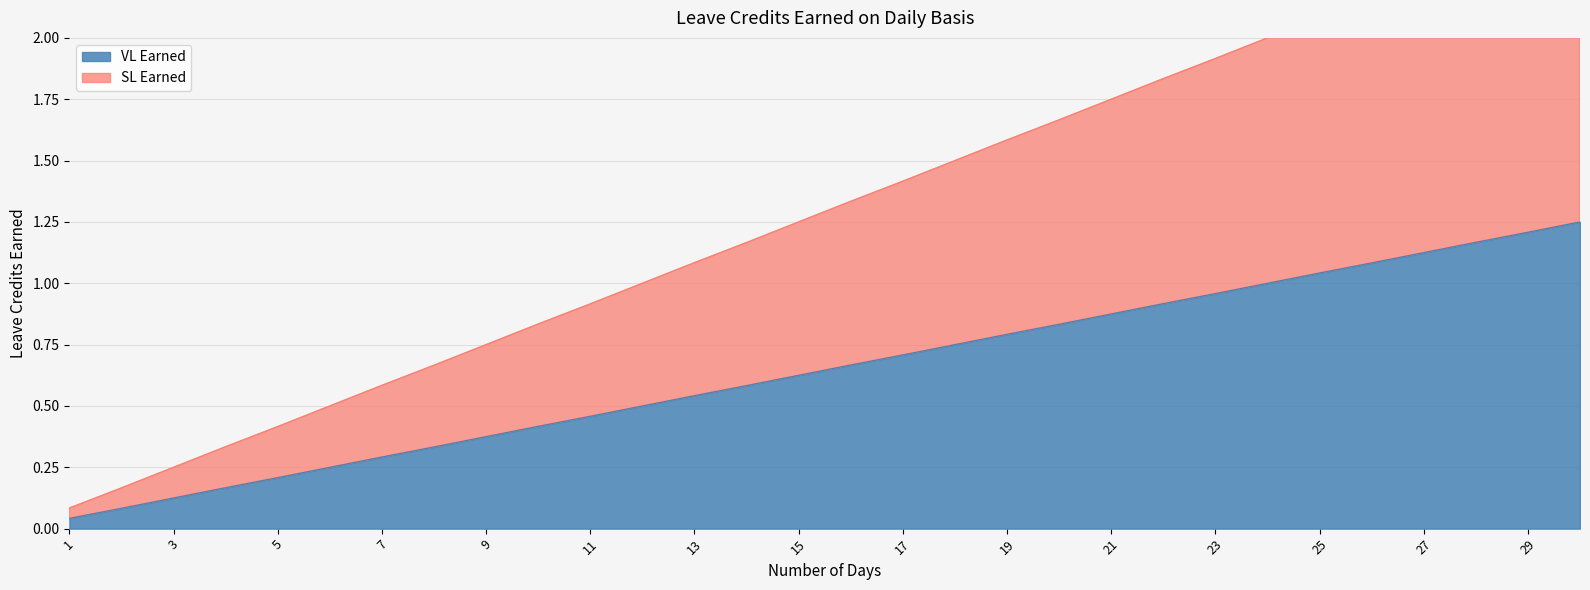

What is the difference between the maximum and minimum values in the SL Earned series?

2.4